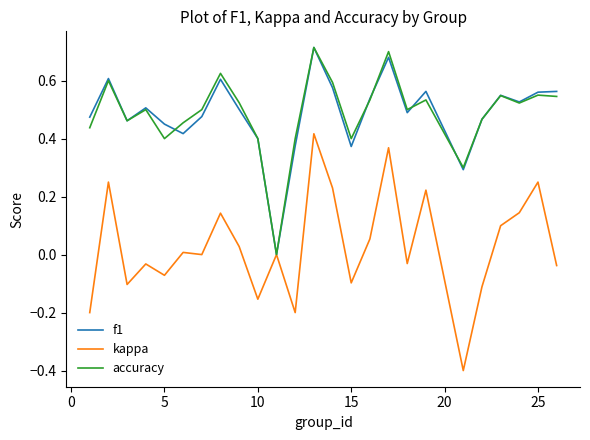

What is the smallest value displayed?

-0.4